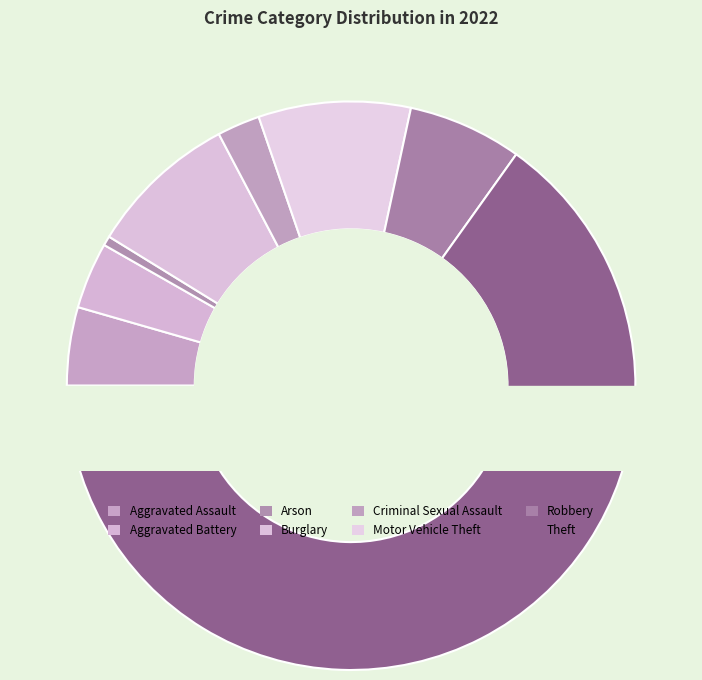

Does any single category account for the majority?

Yes